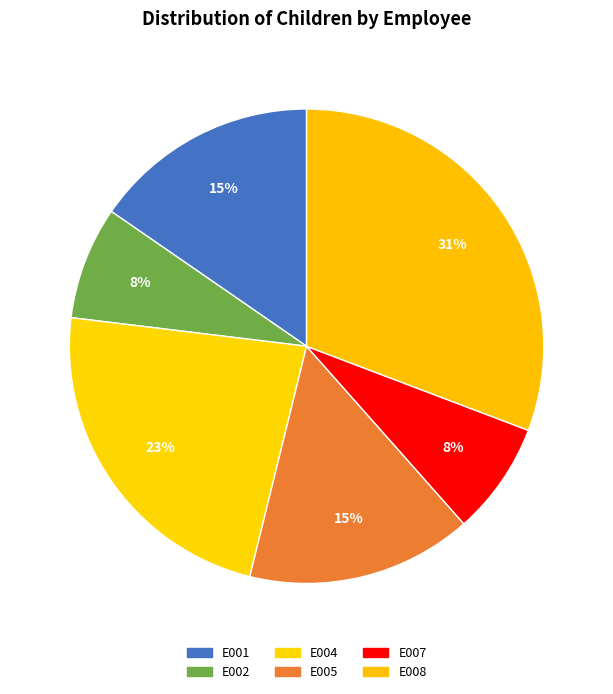

What percentage is the E004 slice, to the nearest percent?

23%